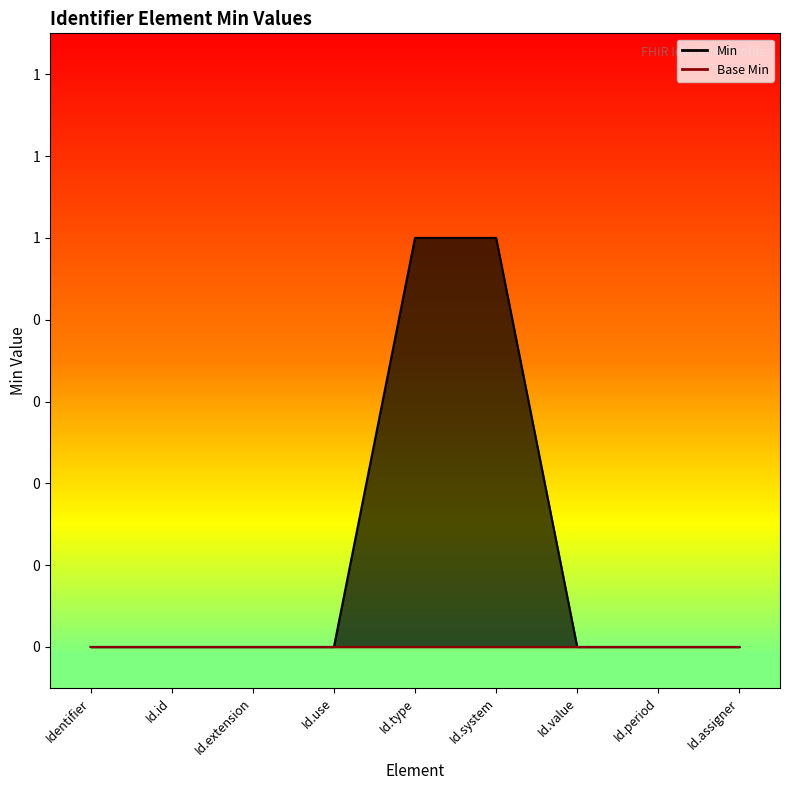

What is the greatest value displayed?

1